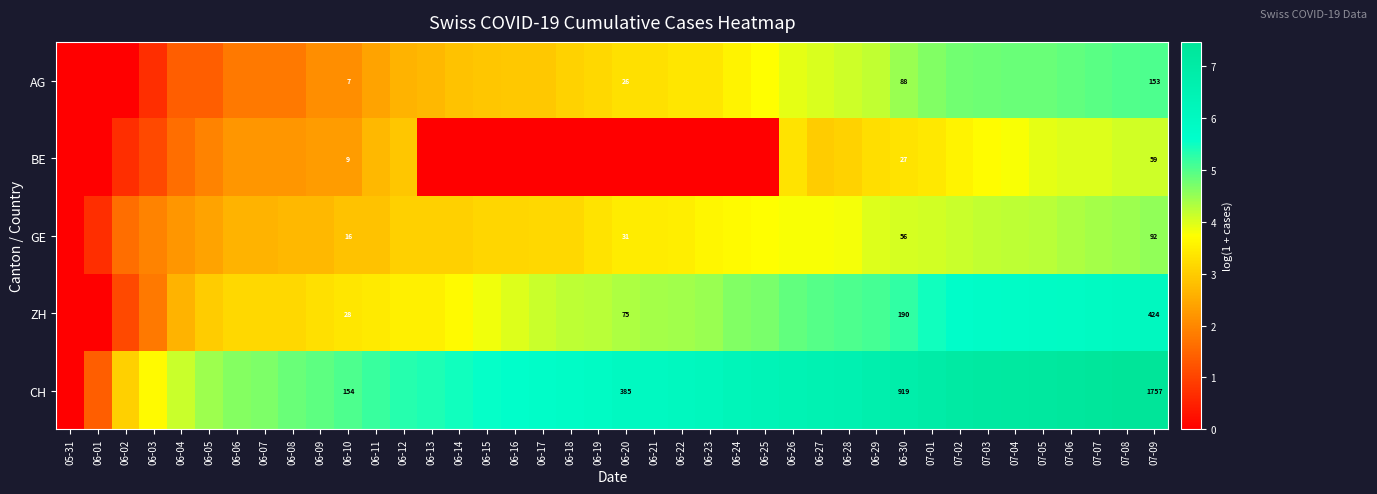

How many data points does each series have?

40